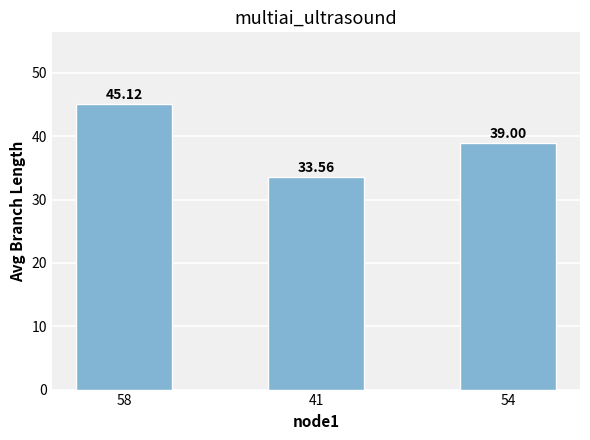

What is the average value?

39.2